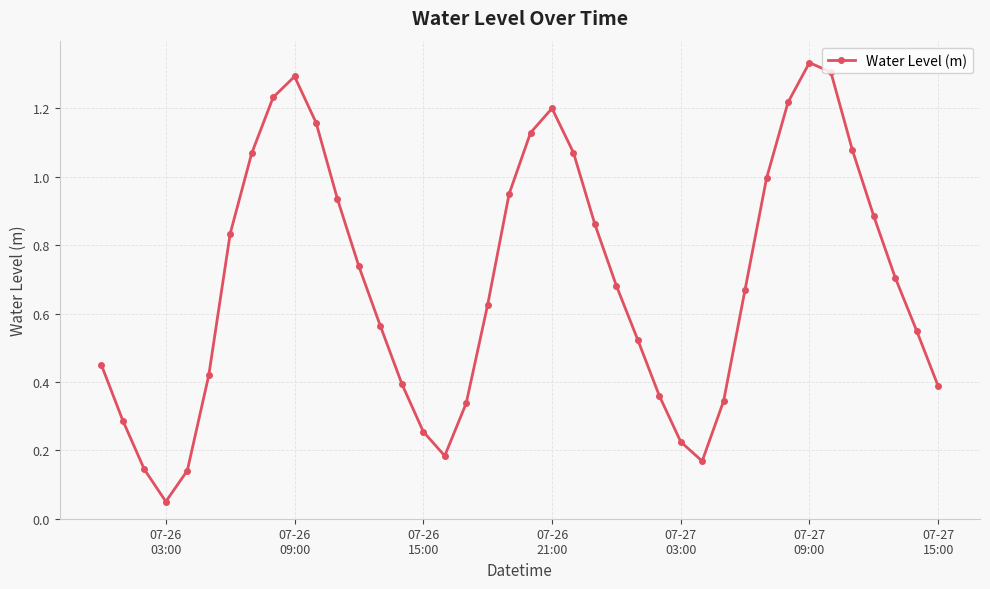

Is this an area chart (filled region under the line)?

No